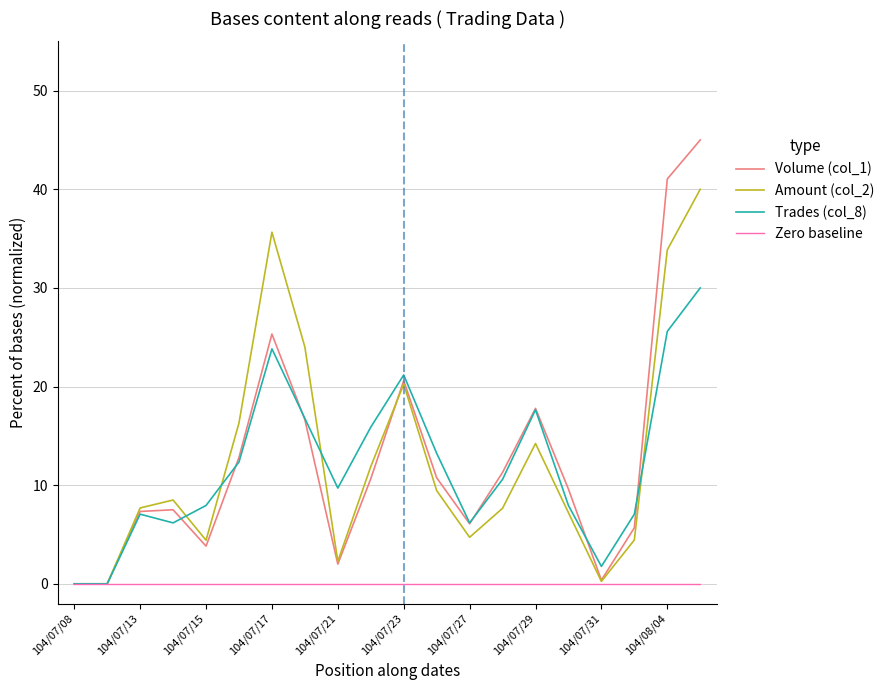

What is the greatest value displayed?

45.0